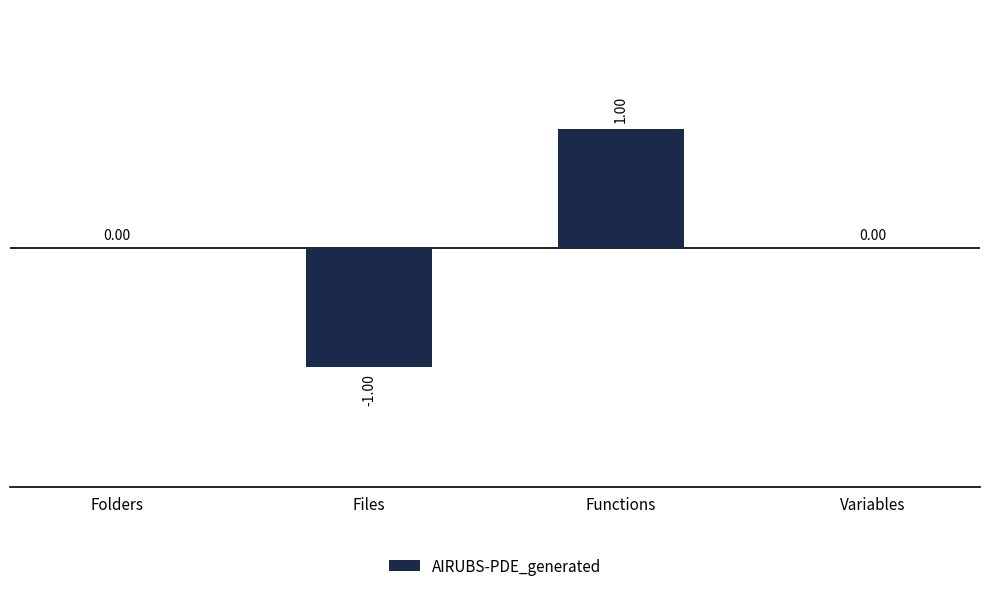

At which category does the chart reach its peak across all series?

Functions